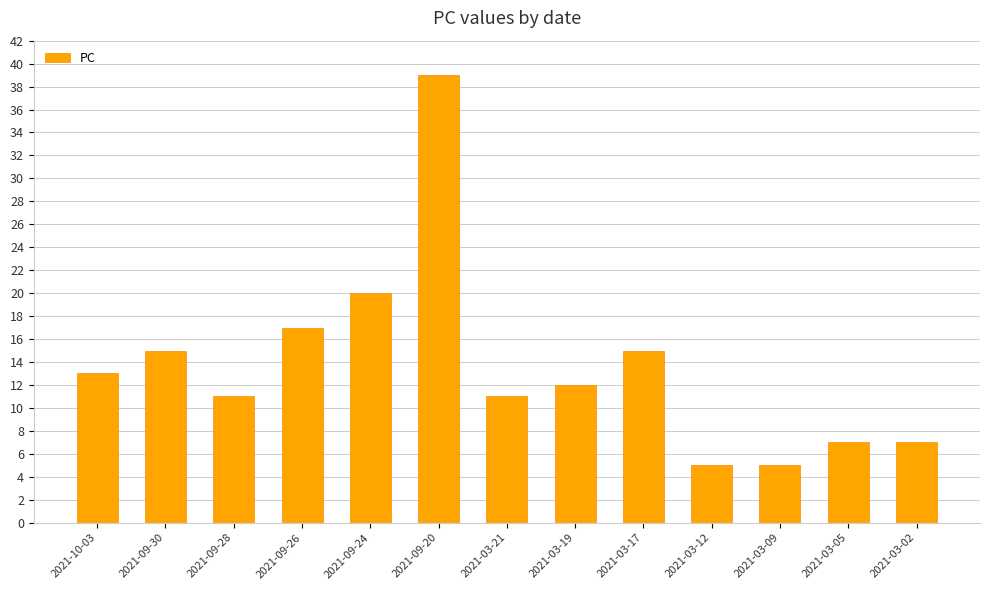

How many bars are there in total?

13